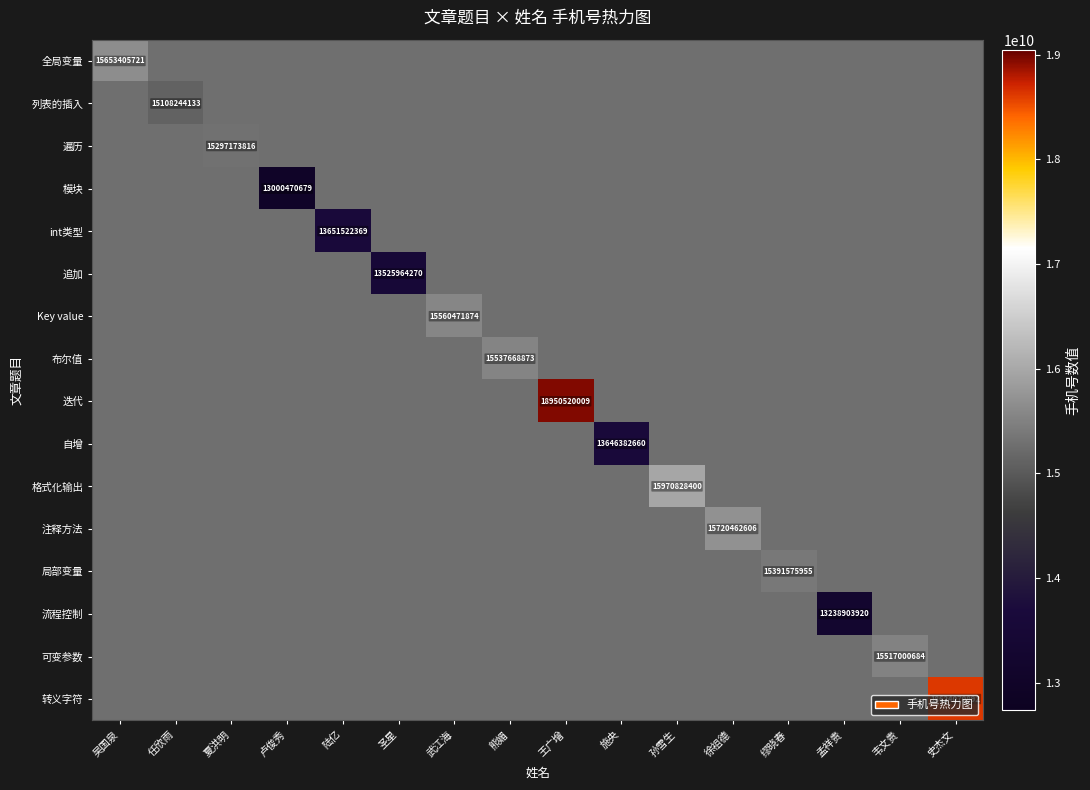

List the labels in order of 可变参数 value, largest first.

韦文贵, 吴国泉, 任欣雨, 夏洪明, 卢俊秀, 陆亿, 圣星, 武江海, 熊媚, 王广增, 施央, 孙雪生, 徐祖德, 缪晓春, 孟祥贵, 史杰文